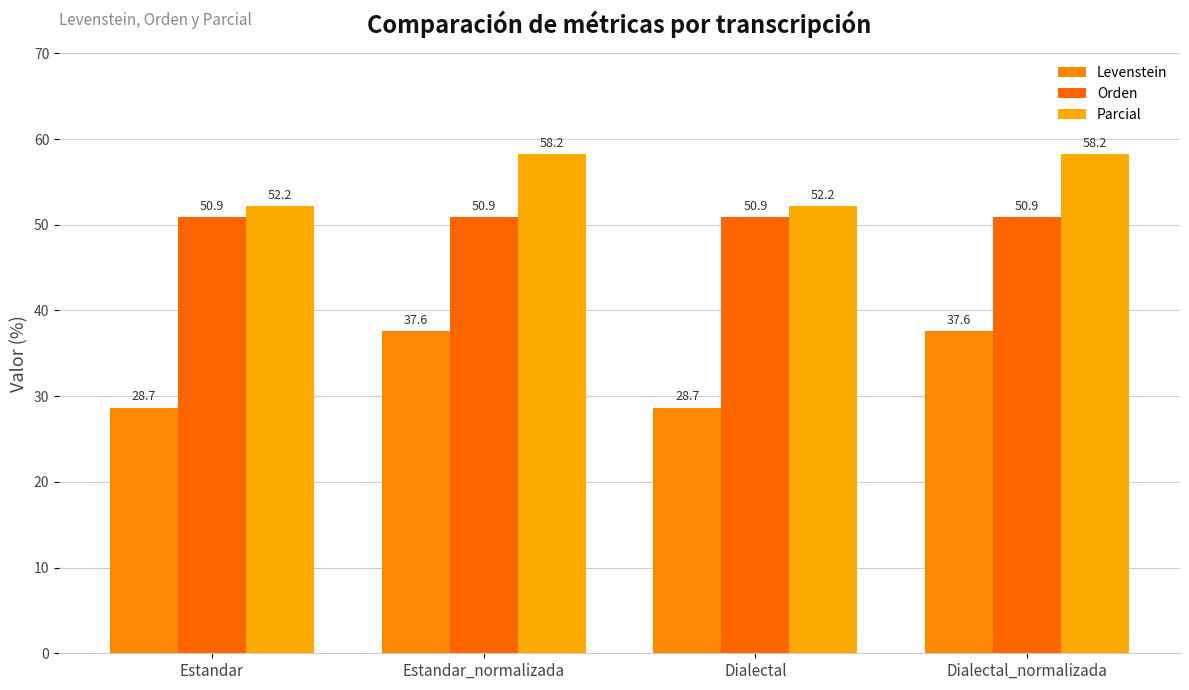

What is the sum of all Orden values?

203.5